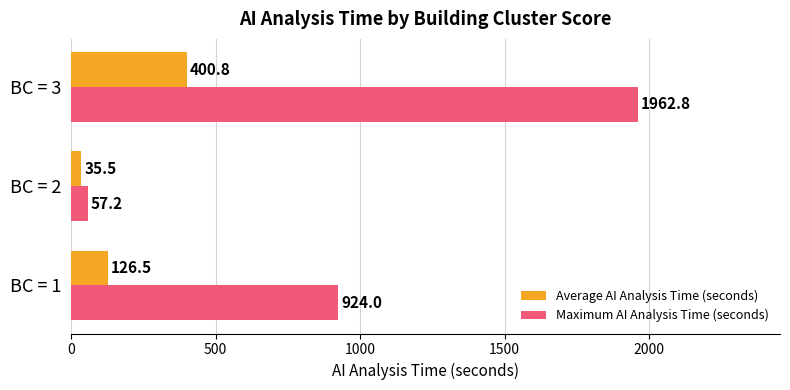

Which series has the largest range (max minus min)?

Maximum AI Analysis Time (seconds)